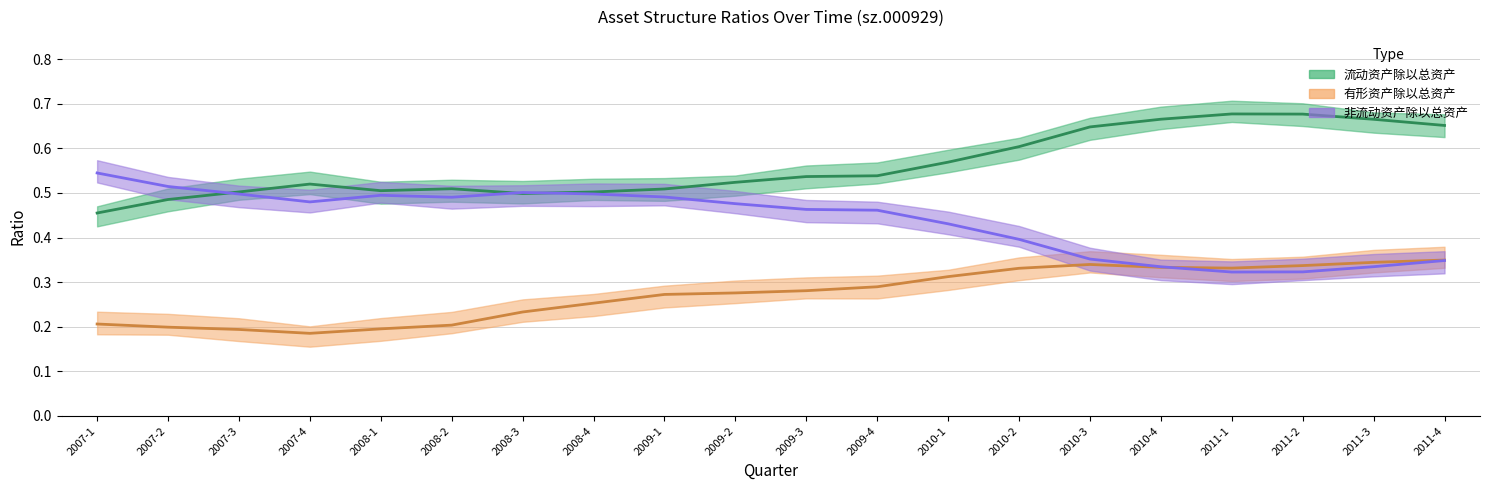

What are all the series names shown in the legend?

流动资产除以总资产, 有形资产除以总资产, 非流动资产除以总资产